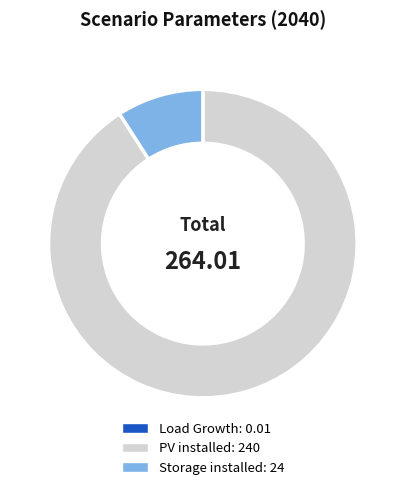

What is the largest slice in the pie chart?

PV installed